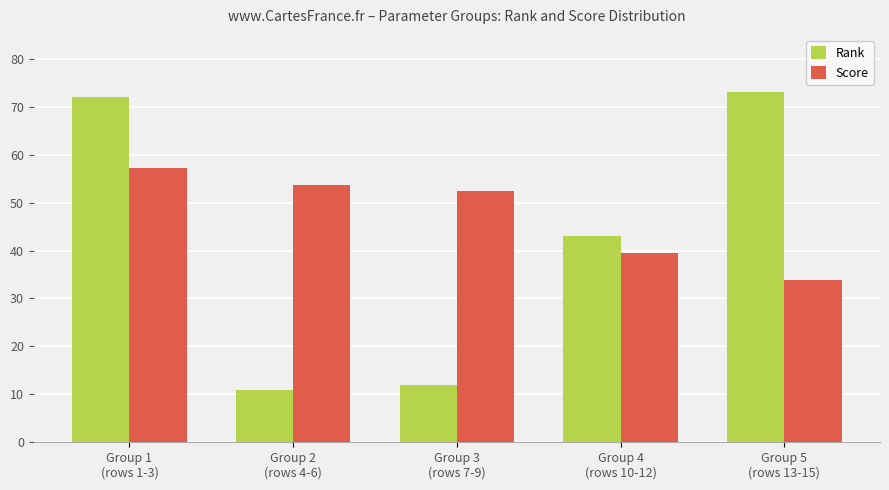

What is the lowest value of the Rank series?

11.0